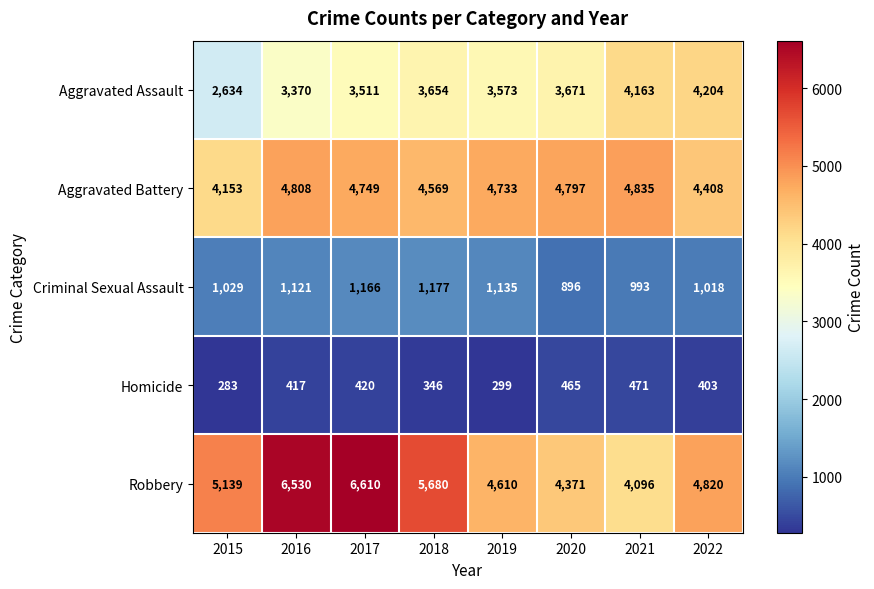

Rank the series by their maximum value, from lowest to highest.

Homicide, Criminal Sexual Assault, Aggravated Assault, Aggravated Battery, Robbery